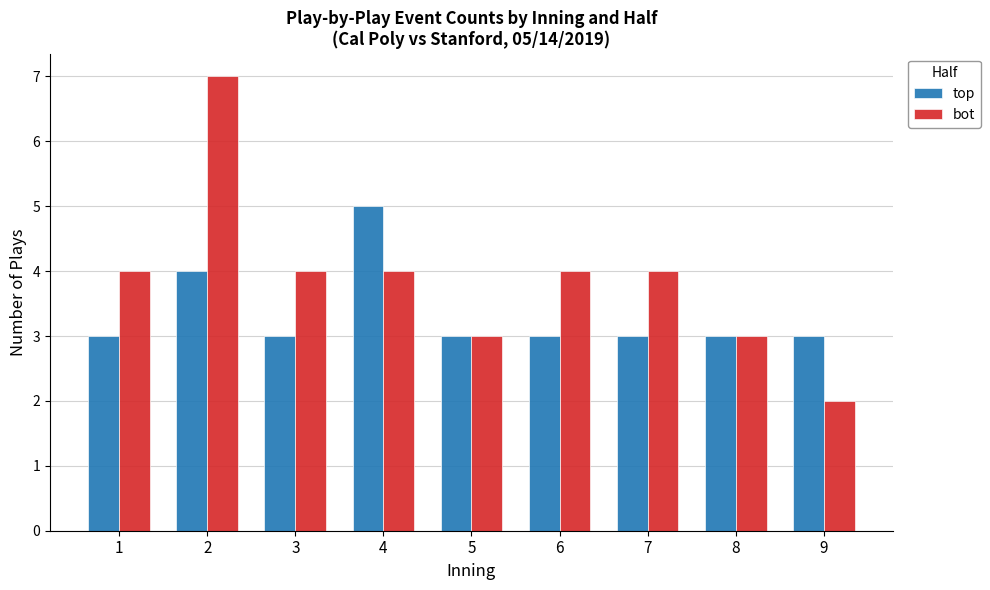

What is the difference between the maximum and minimum values in the top series?

2